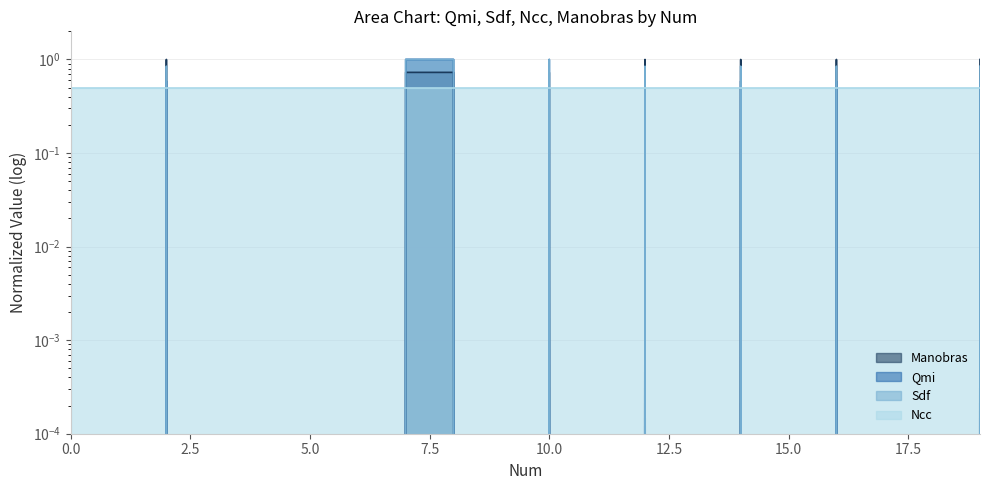

What is the difference between the Manobras values at 10 and 9?

0.7